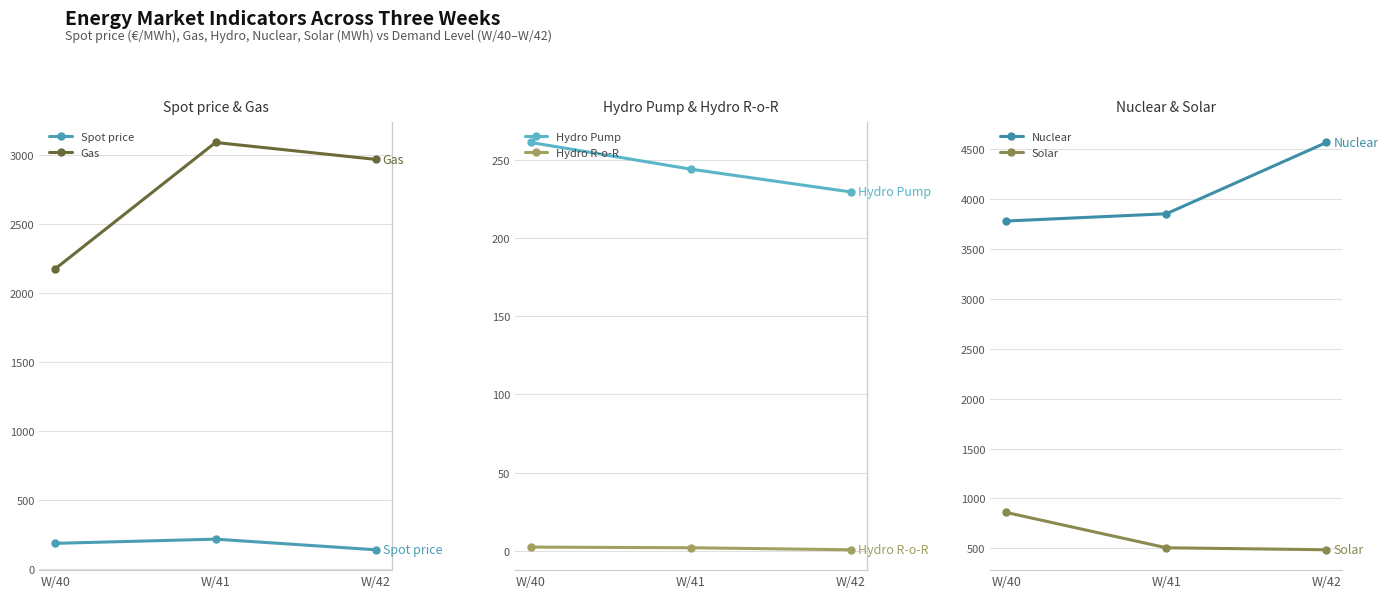

What are all the series names shown in the legend?

Spot price, Gas, Hydro Pump, Hydro R-o-R, Nuclear, Solar